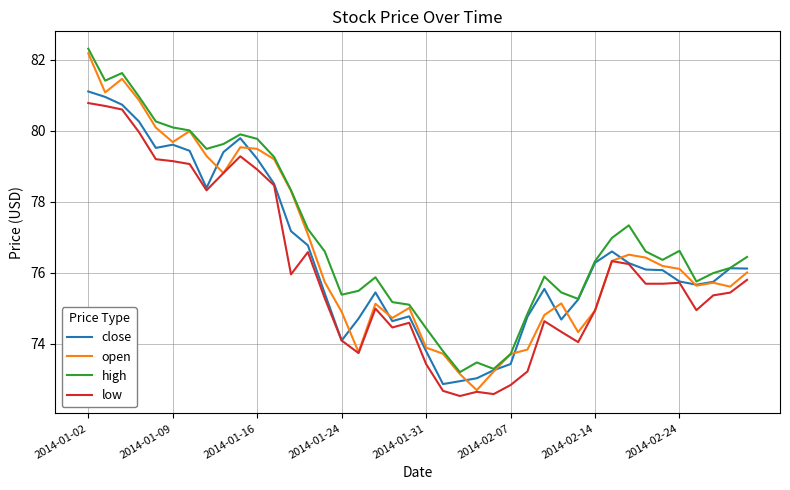

At how many categories does at least one series exceed 73?

40